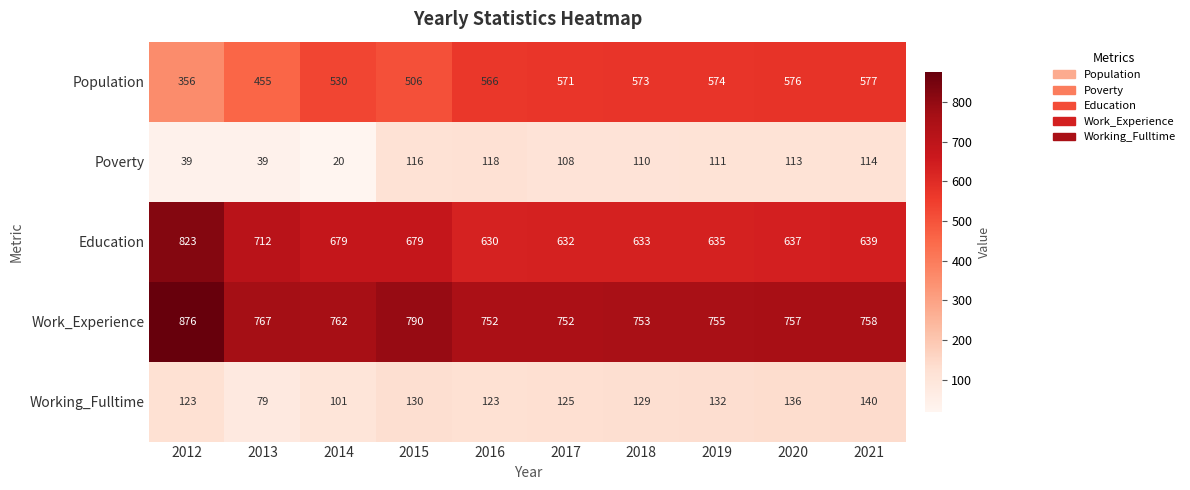

Which series has the widest spread of values?

Population